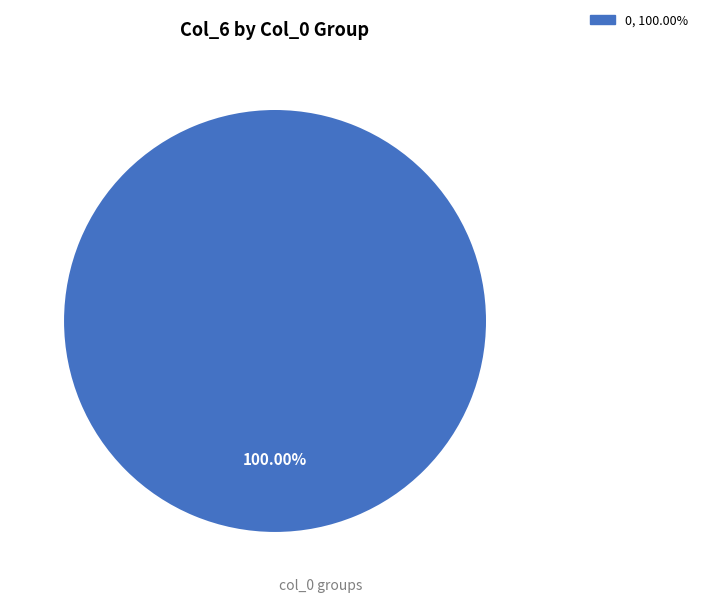

Does any single category account for the majority?

Yes